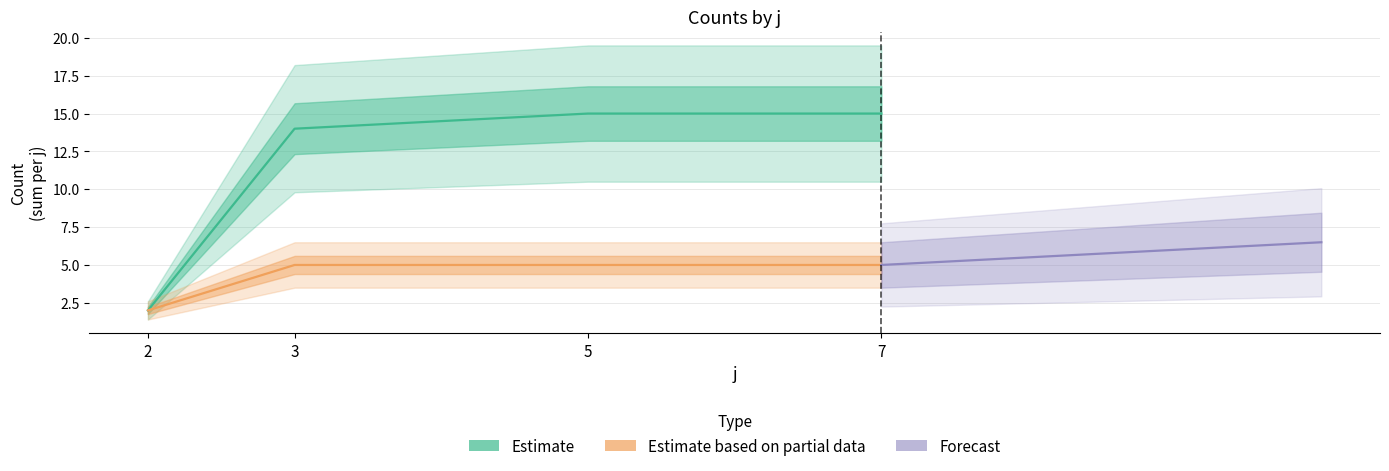

True or false: Estimate based on partial data and Forecast intersect in this chart.

False